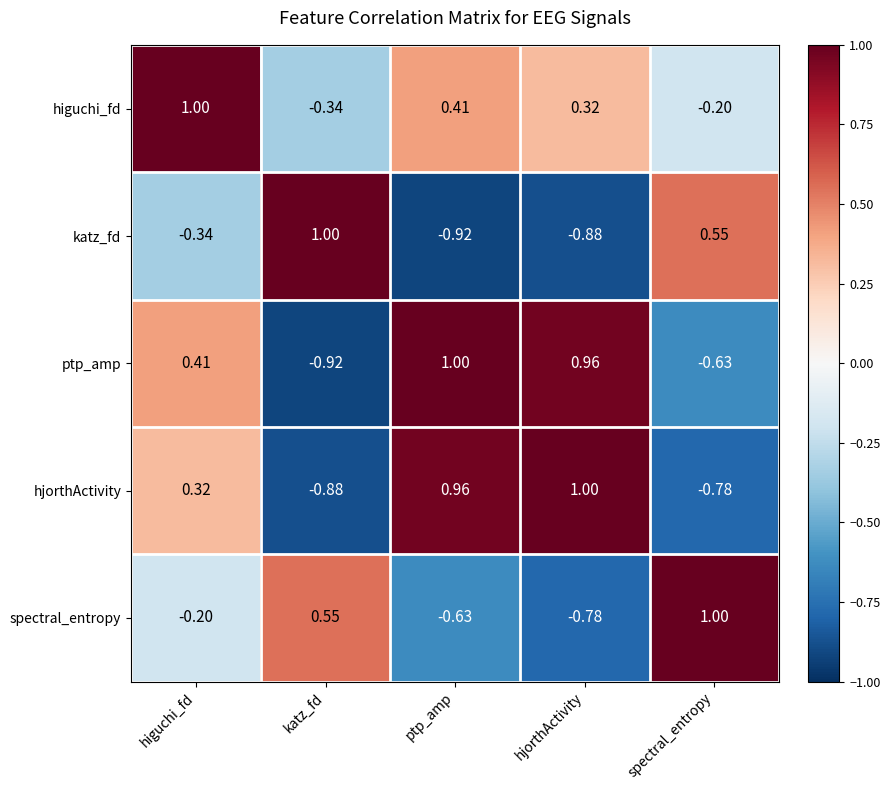

At which category is the sum across all series the highest?

higuchi_fd